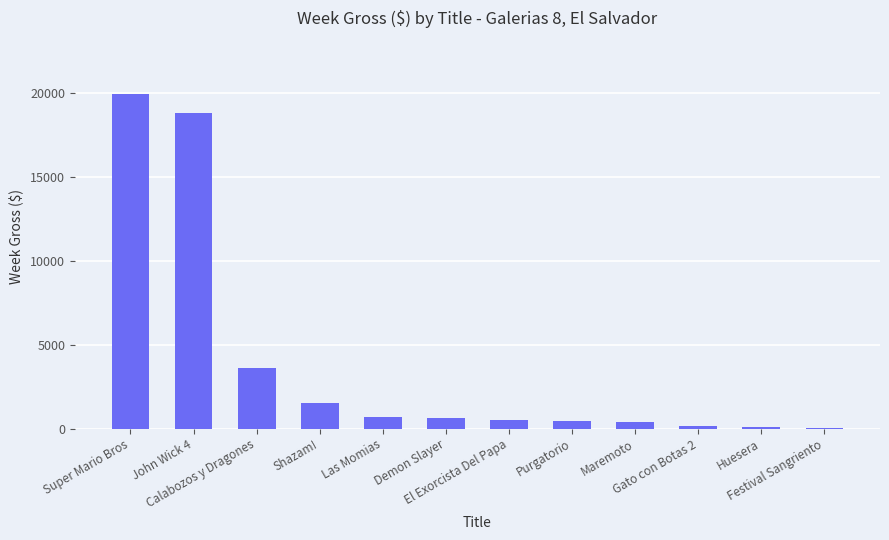

What is the sum of all values?

46892.9